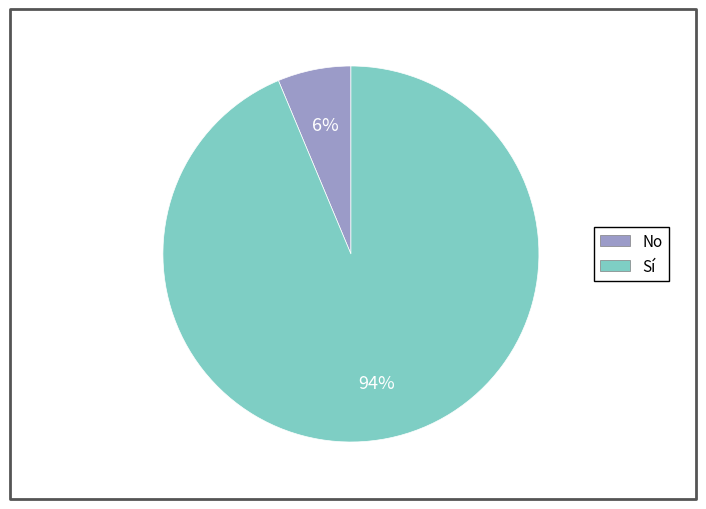

To the nearest percent, what is the average slice percentage?

50%